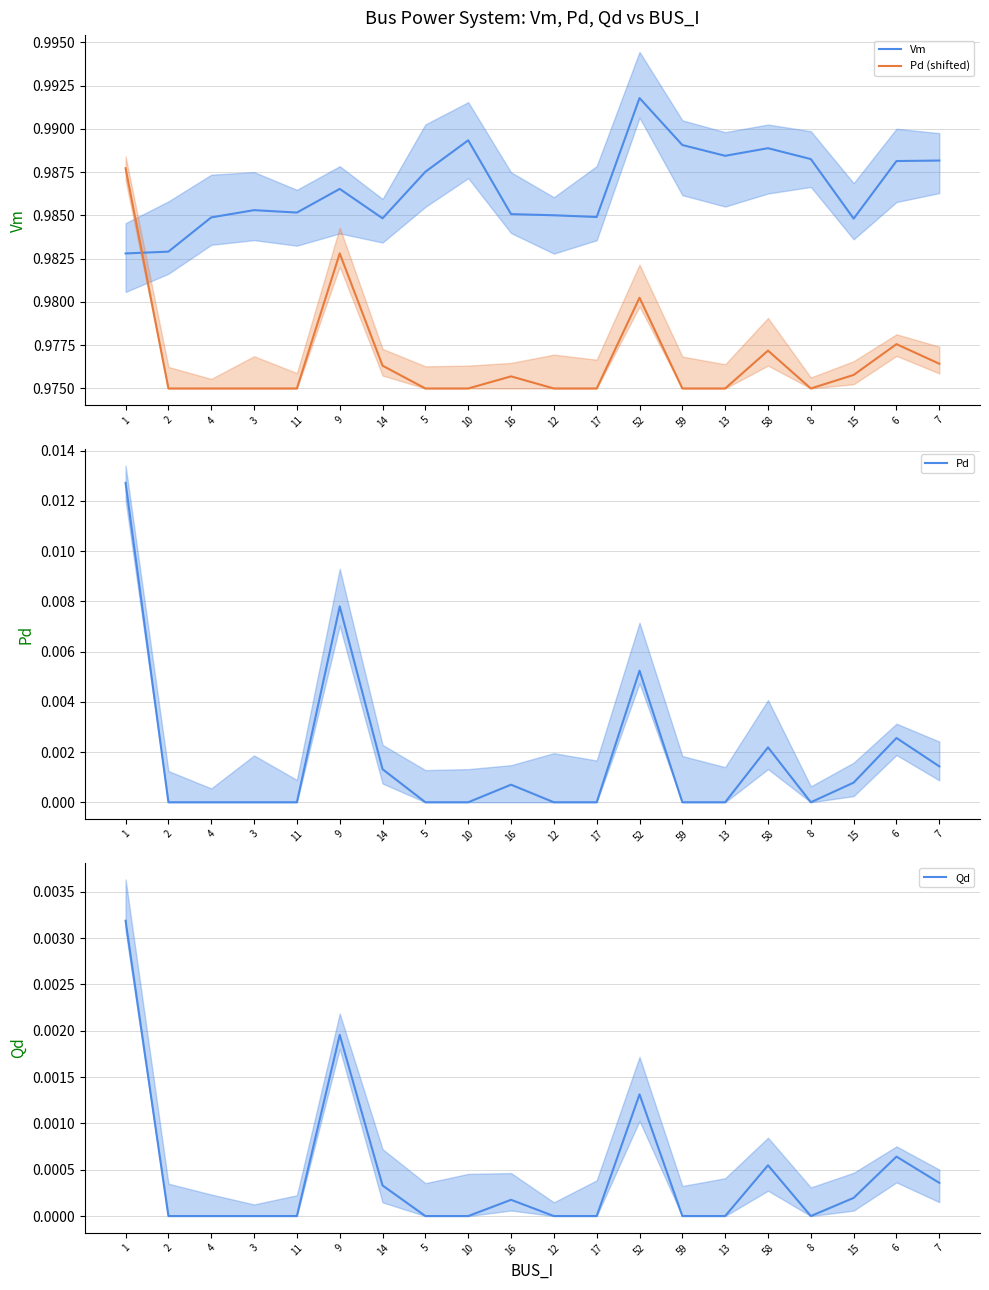

The value of Pd at 58 is 0.0. True or false?

True